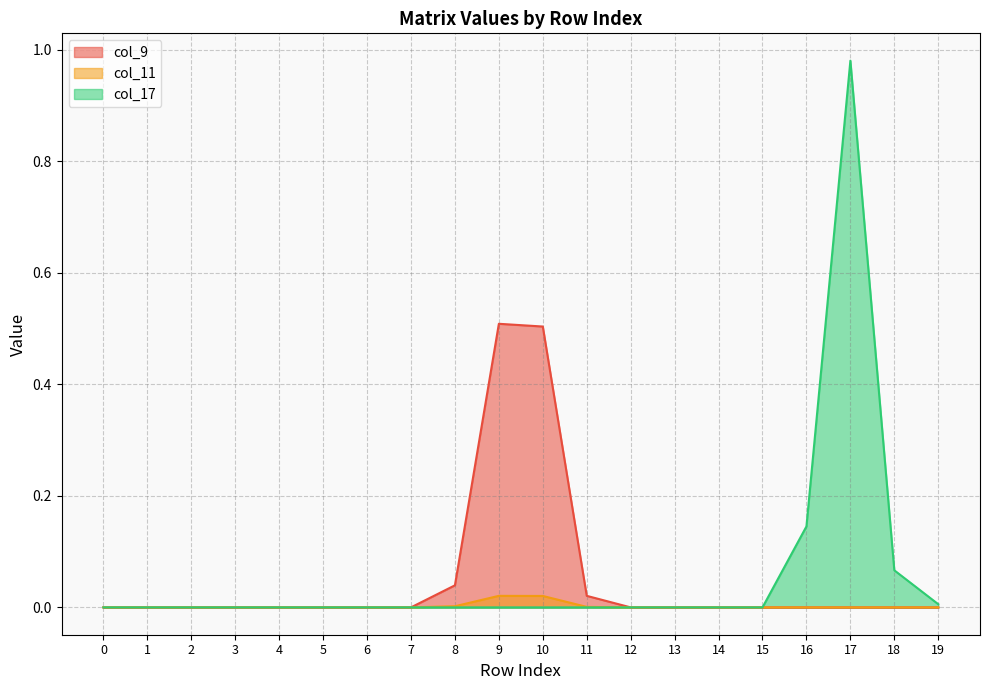

How many values in col_9 are above zero?

4